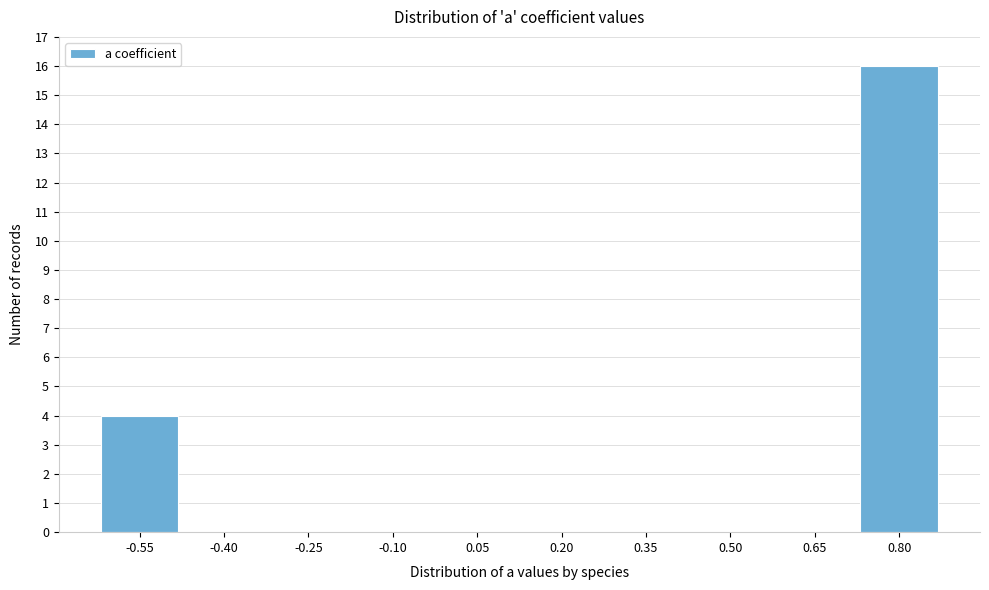

Reading right to left, extract all data points from this chart.

0.80=16	0.65=0	0.50=0	0.35=0	0.20=0	0.05=0	-0.10=0	-0.25=0	-0.40=0	-0.55=4